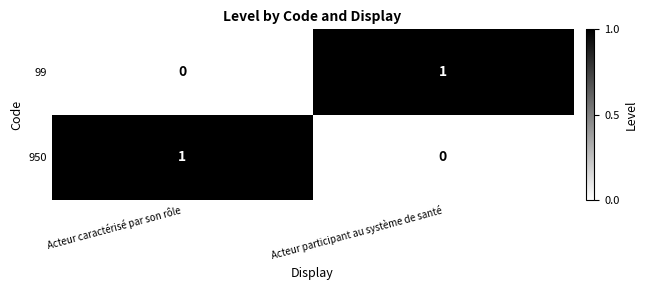

True or false: 99 has a value of 1 at Acteur participant au système de santé.

True